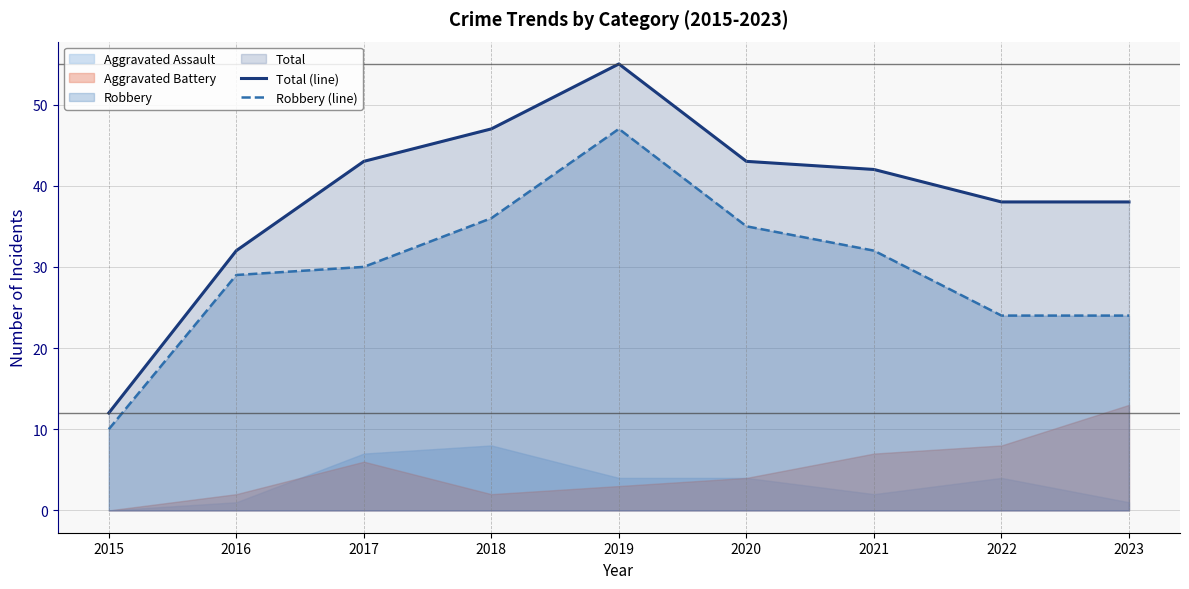

At which label is Robbery (line) closest to 28?

2016